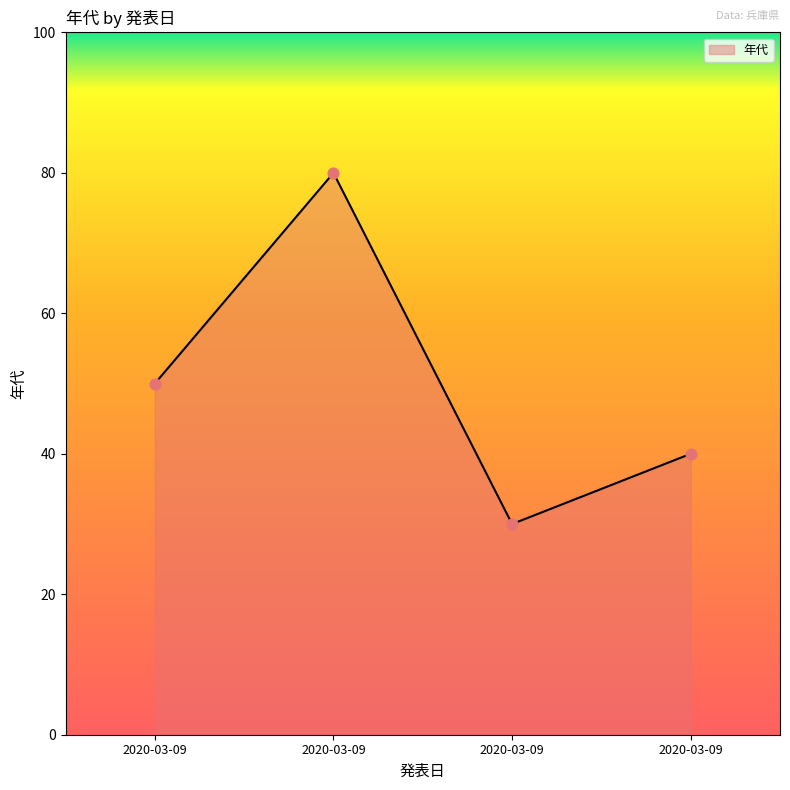

Approximately how many times larger is the value at 2020-03-09 compared to 2020-03-09?

2.7